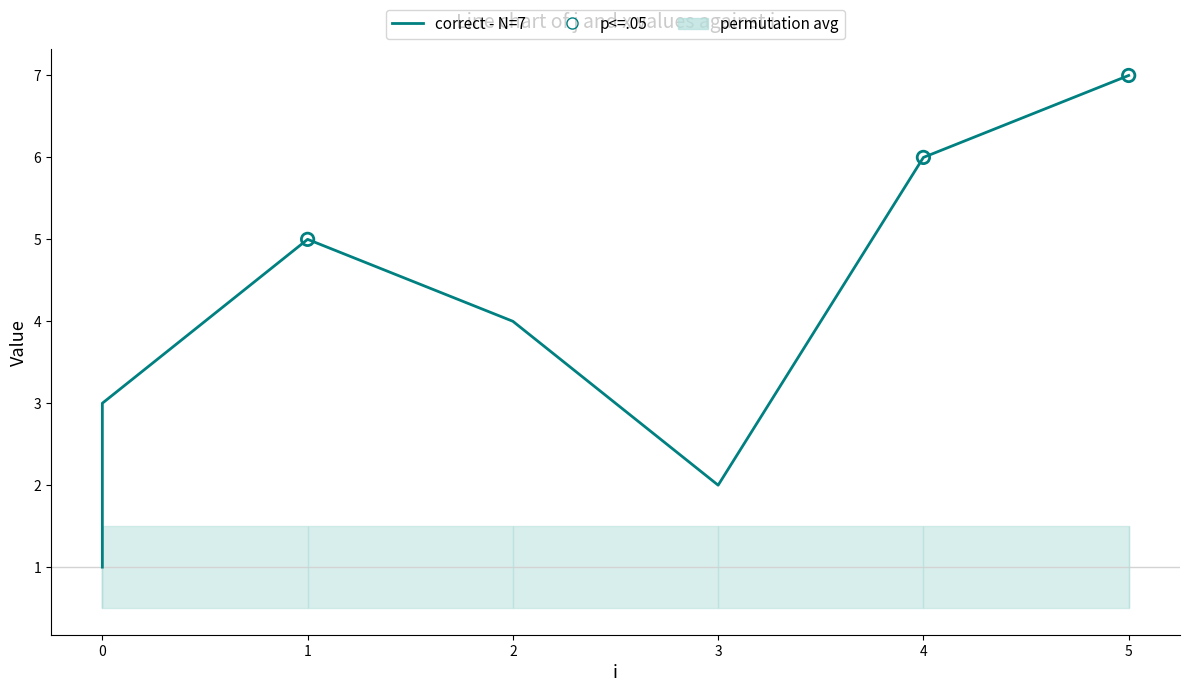

What is the change in value from 1 to 5?

+2